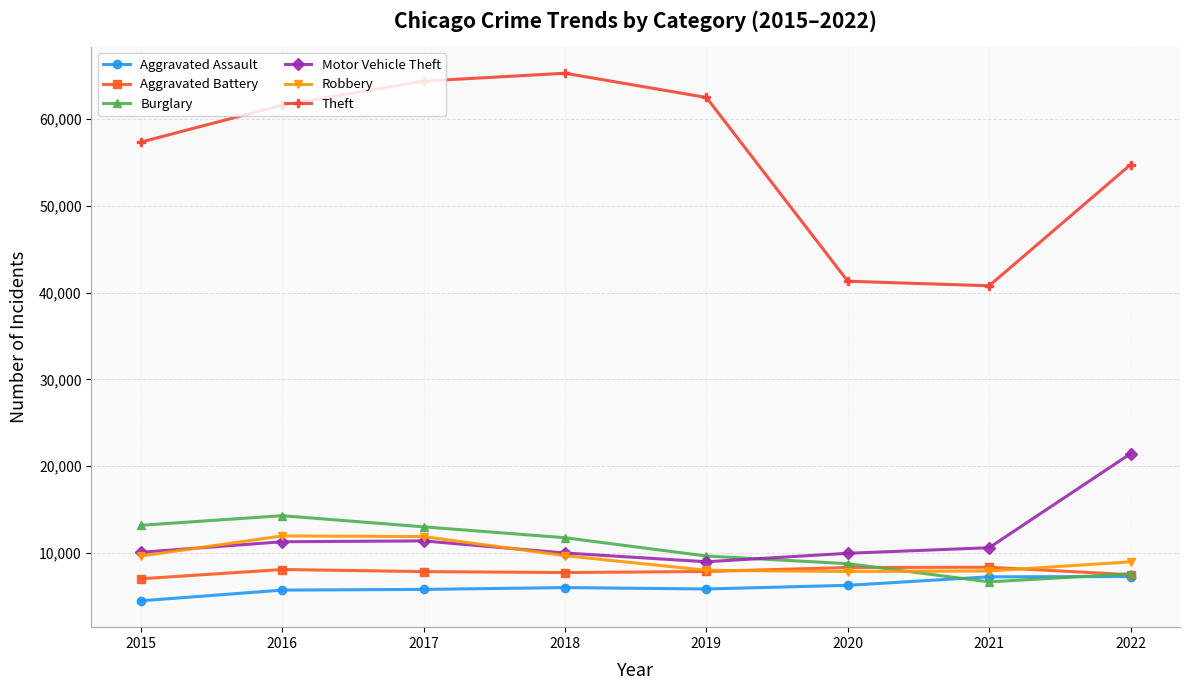

True or false: Aggravated Battery has more than 0 interior local peaks.

True